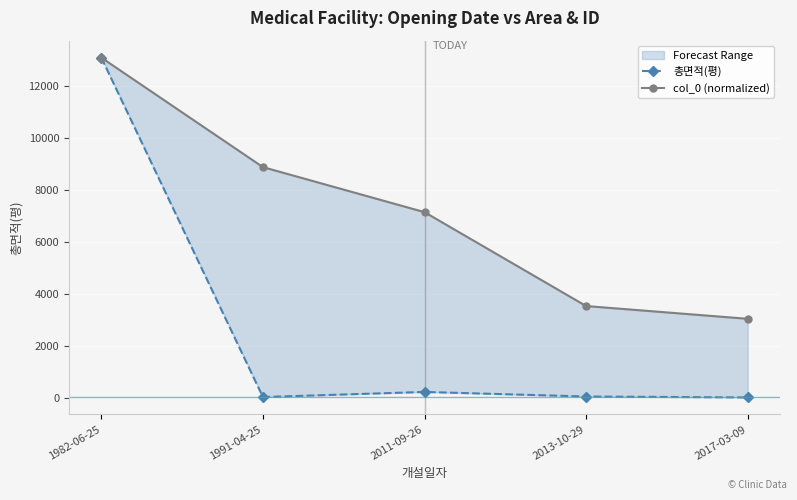

Which series has the largest total across all categories?

col_0 (normalized)